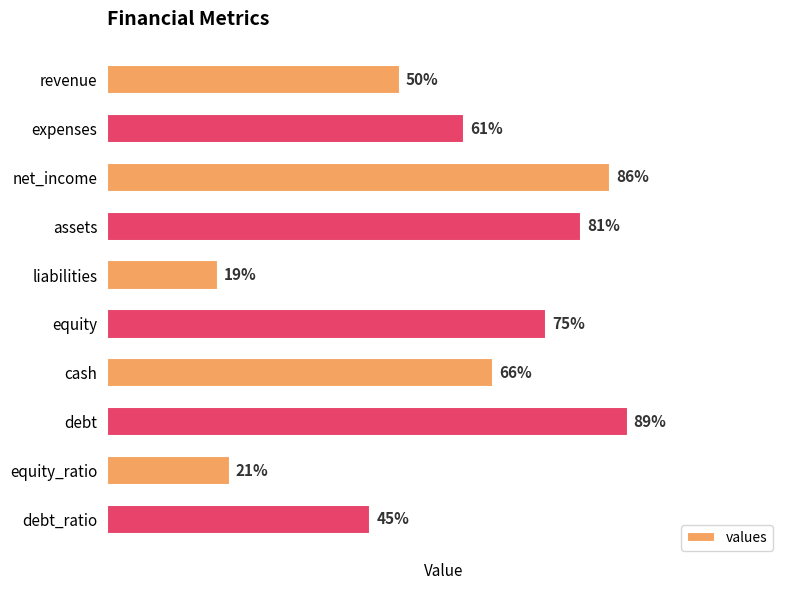

Rank the categories by value from lowest to highest.

liabilities, equity_ratio, debt_ratio, revenue, expenses, cash, equity, assets, net_income, debt